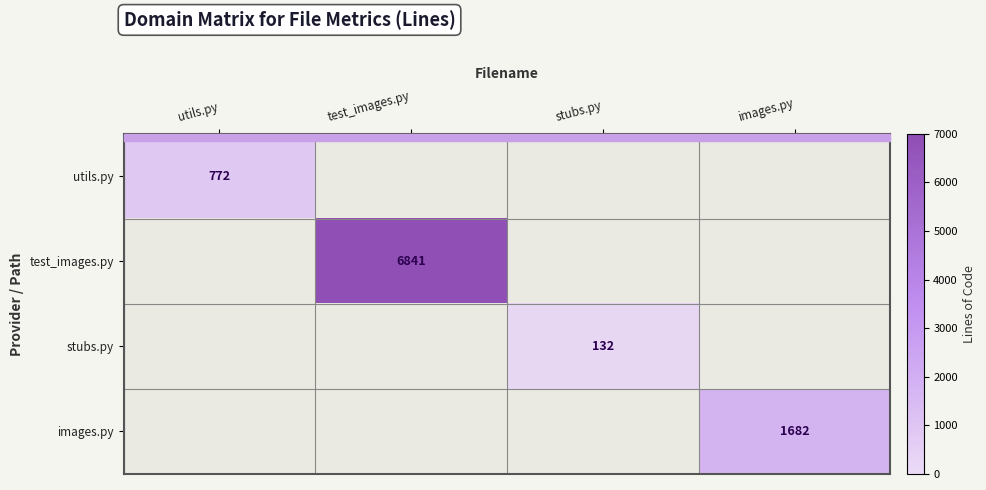

The test_images.py series shows 6841 at test_images.py. True or false?

True